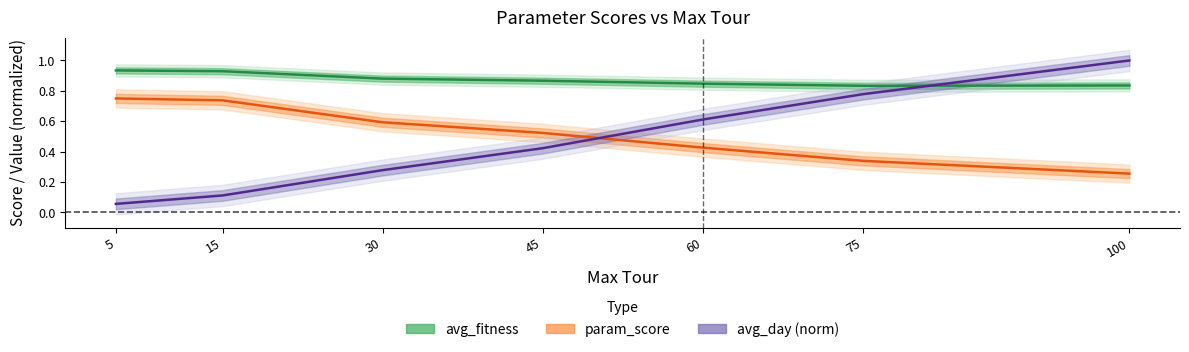

The avg_day series shows 0.1 at 15. True or false?

True